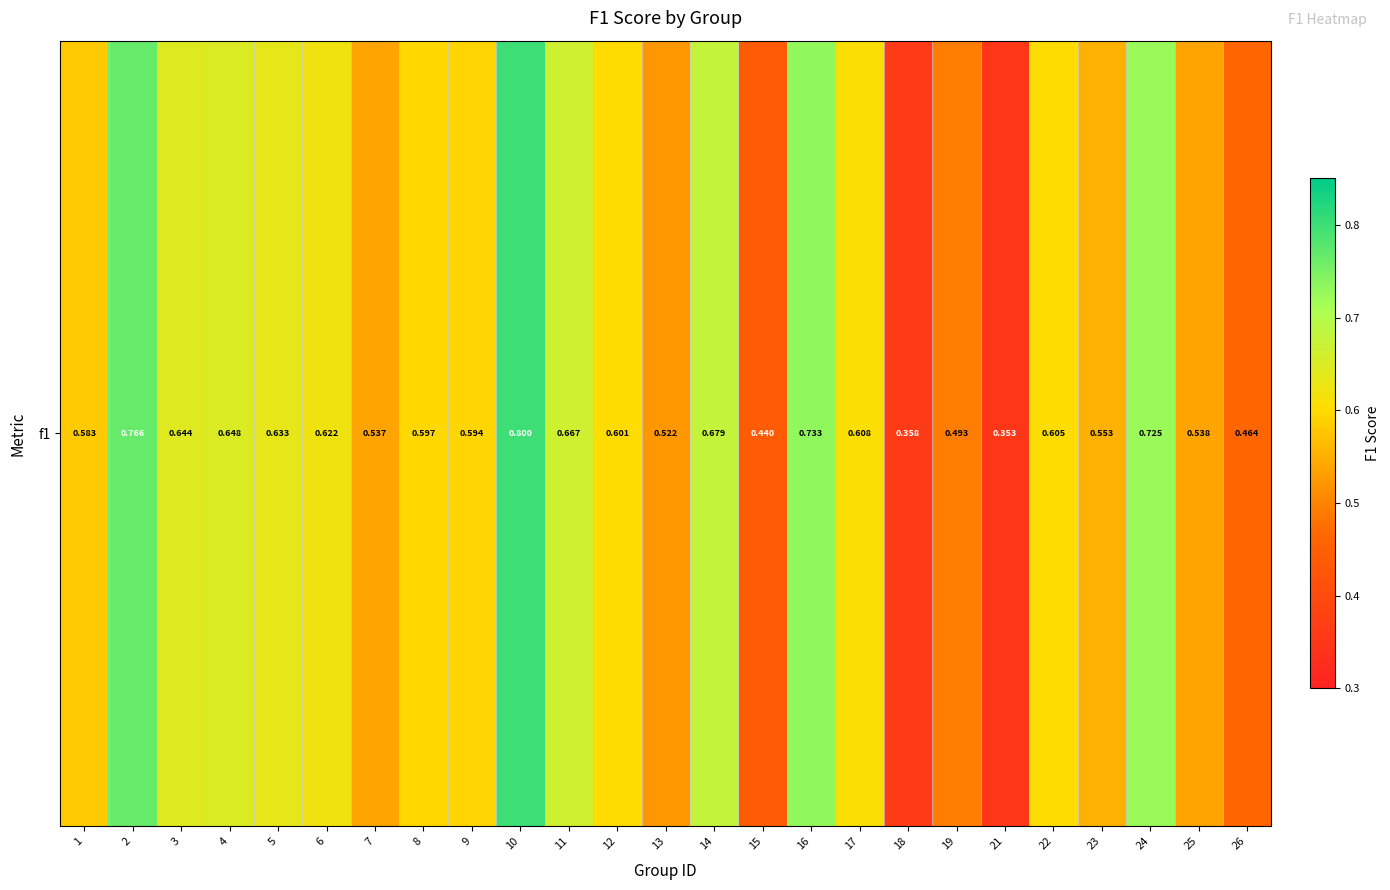

Rank the categories by value from lowest to highest.

21, 18, 15, 26, 19, 13, 7, 25, 23, 1, 9, 8, 12, 22, 17, 6, 5, 3, 4, 11, 14, 24, 16, 2, 10